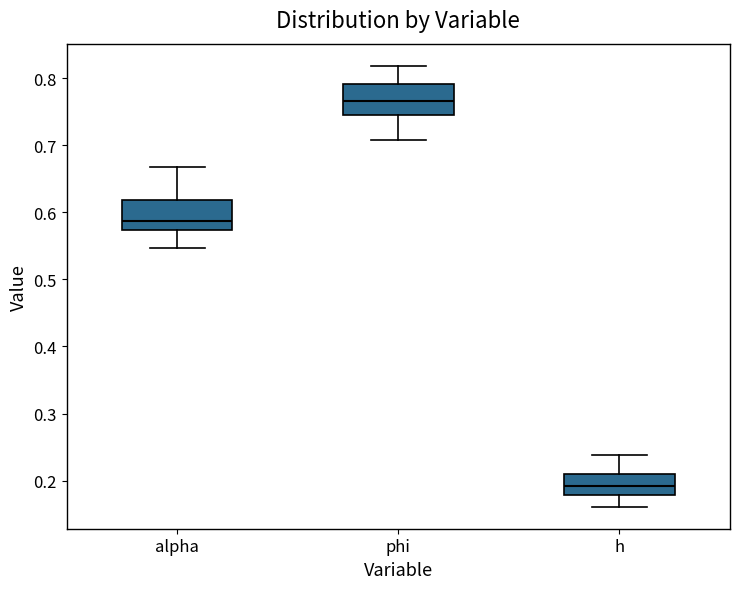

Where is the lower edge of the box for alpha on the y-axis? The values are not printed on the chart, so give them approximately, as read against the axis.

0.57